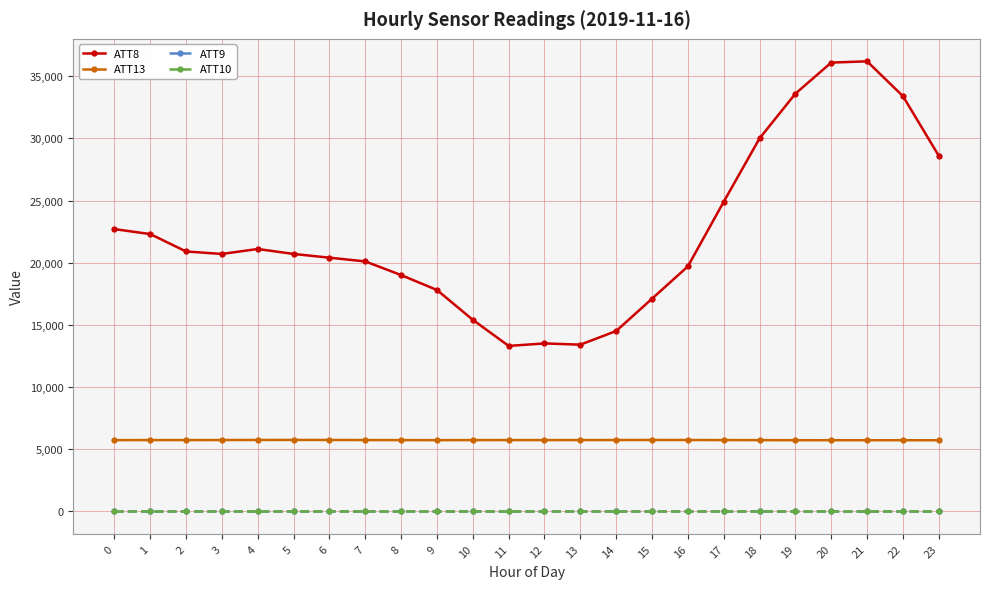

Reading right to left, list all the values displayed in this chart.

ATT8: 28600.0	33400.0	36200.0	36100.0	33600.0	30000.0	24900.0	19700.0	17100.0	14500.0	13400.0	13500.0	13300.0	15400.0	17800.0	19000.0	20100.0	20400.0	20700.0	21100.0	20700.0	20900.0	22300.0	22700.0
ATT13: 5708.5	5709.3	5709.5	5710.6	5711.6	5717.0	5722.8	5727.7	5731.5	5725.6	5723.6	5721.3	5722.9	5721.1	5716.1	5719.6	5723.8	5731.4	5732.4	5731.3	5724.6	5722.9	5722.6	5718.2
ATT9: -10.0	-10.0	-10.0	-10.0	-10.0	-10.0	-10.0	-10.0	-10.0	-10.0	-10.0	-10.0	-10.0	-10.0	-10.0	-10.0	-10.0	-10.0	-10.0	-10.0	-10.0	-10.0	-10.0	-10.0
ATT10: -10.0	-10.0	-10.0	-10.0	-10.0	-10.0	-10.0	-10.0	-10.0	-10.0	-10.0	-10.0	-10.0	-10.0	-10.0	-10.0	-10.0	-10.0	-10.0	-10.0	-10.0	-10.0	-10.0	-10.0